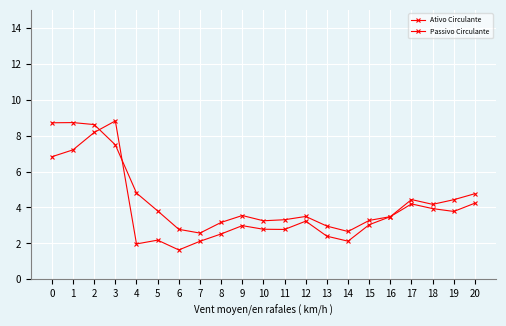

How many lines are shown in the chart?

2